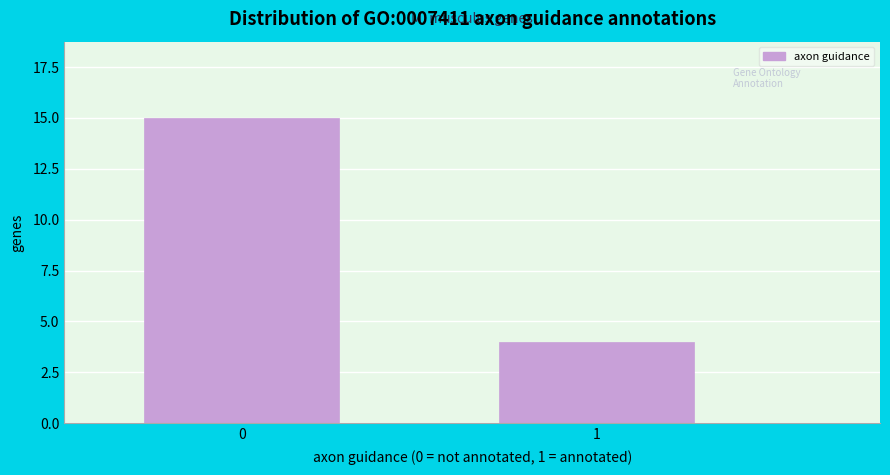

Reading left to right, what are all the values shown in this chart?

15	4